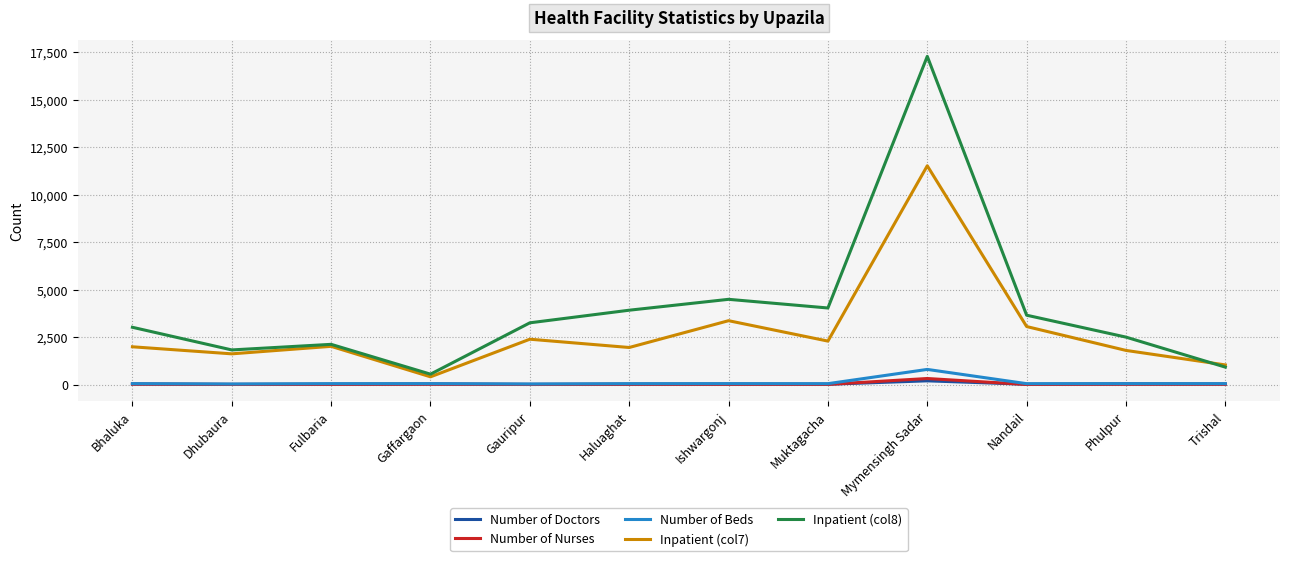

True or false: Inpatient (col8) and Number of Nurses cross at least once.

False